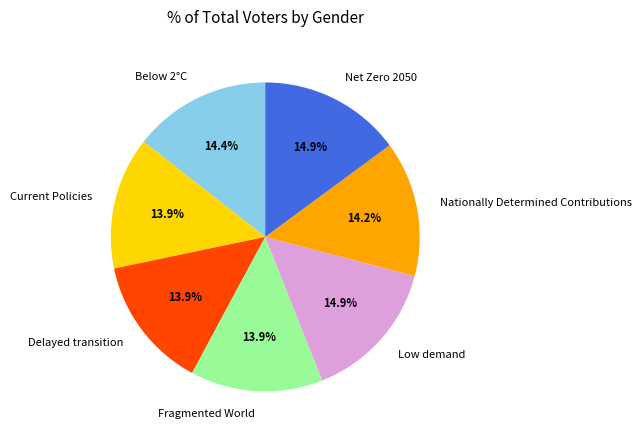

How many segments does this pie chart have?

7